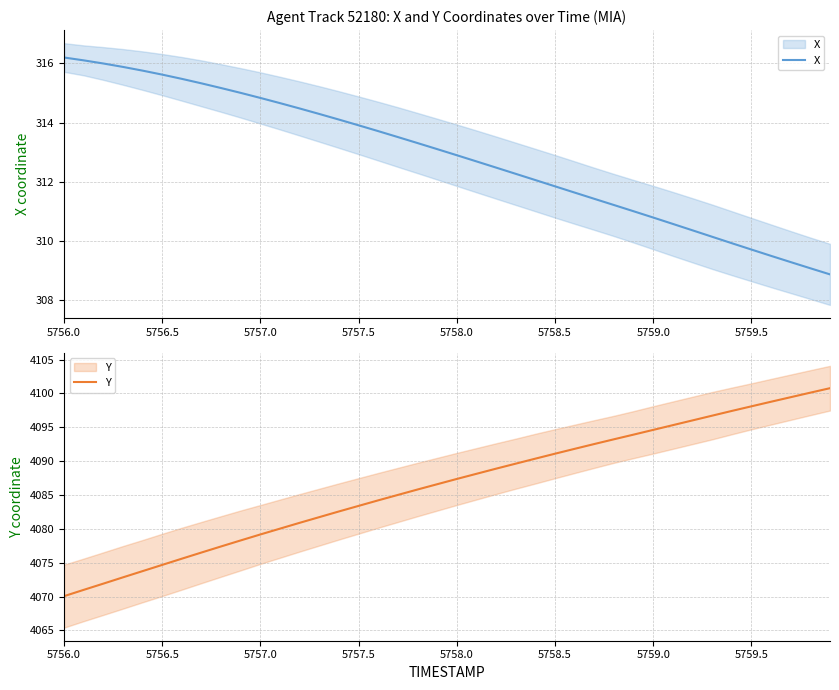

What is the minimum value shown in the chart?

308.9